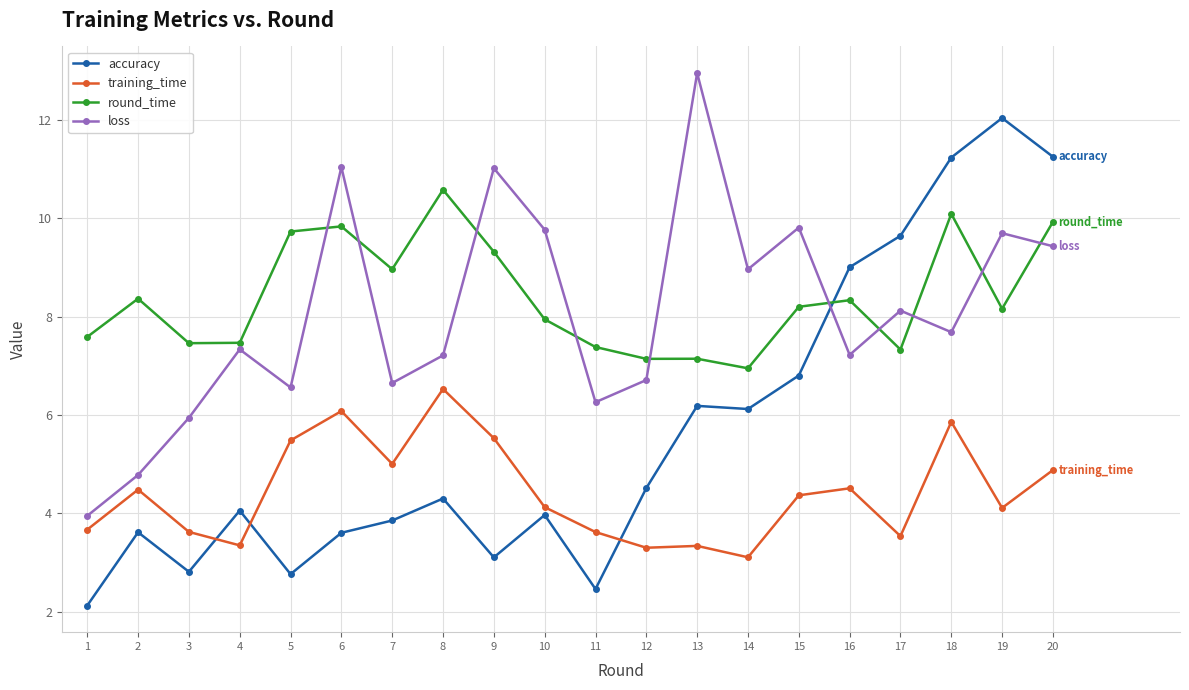

What is the approximate value of training_time at 10?

4.1